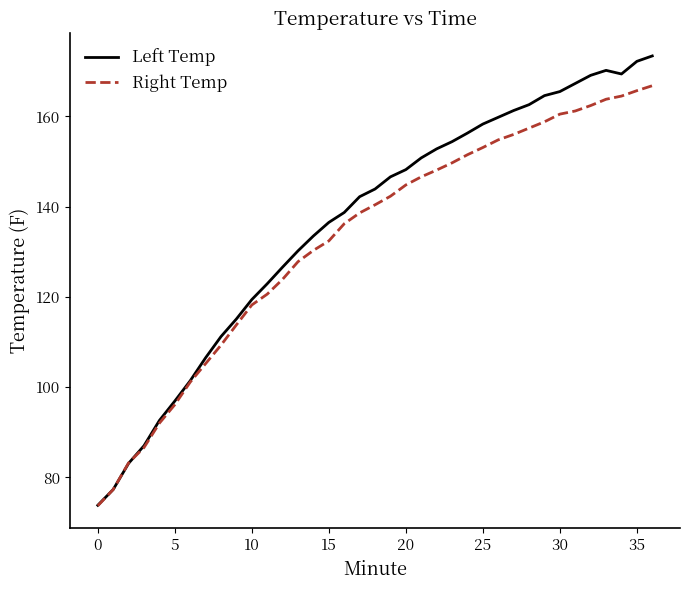

How many values in the Left Temp series exceed 143?

19